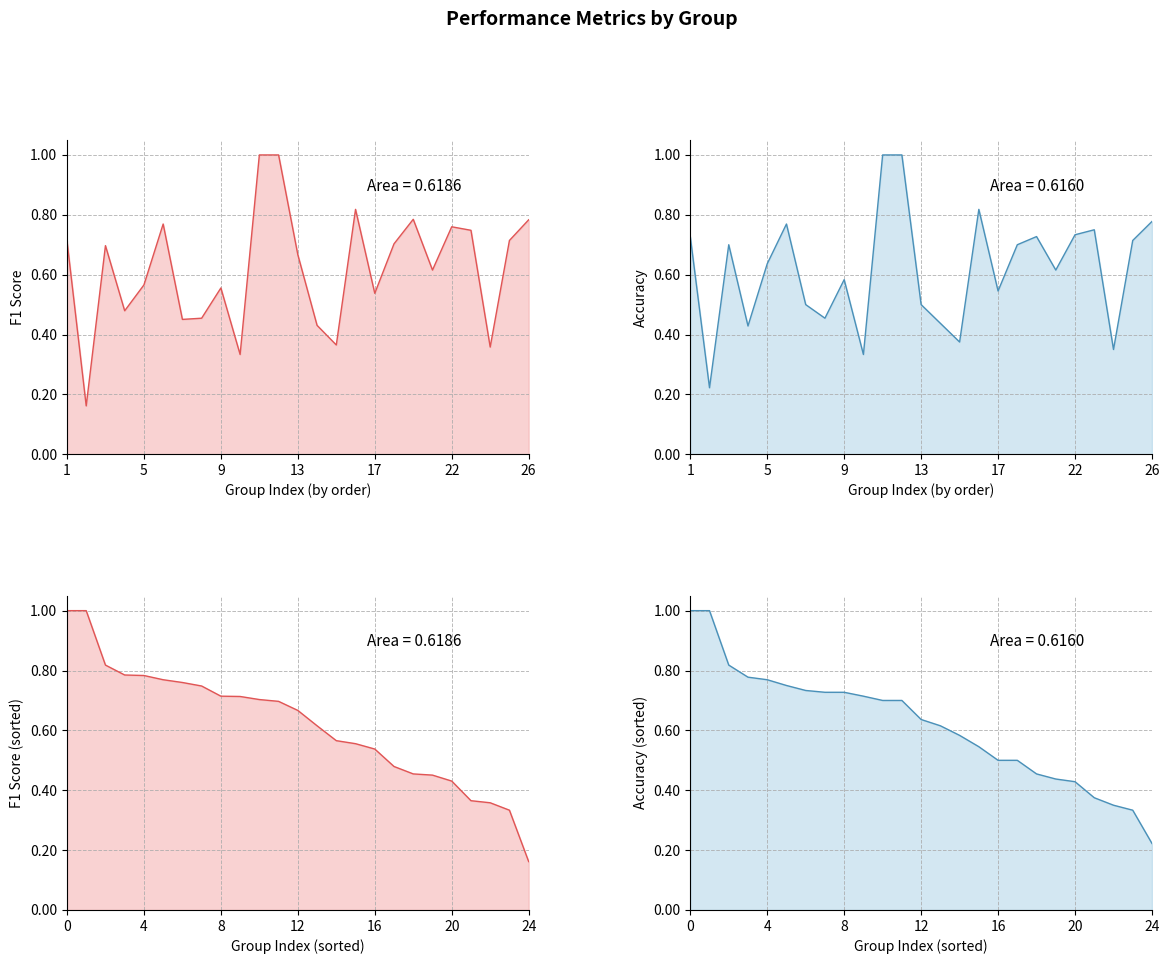

Reading left to right, list all the values displayed in this chart.

f1: 0.7	0.2	0.7	0.5	0.6	0.8	0.5	0.5	0.6	0.3	1.0	1.0	0.7	0.4	0.4	0.8	0.5	0.7	0.8	0.6	0.8	0.7	0.4	0.7	0.8
accuracy: 0.7	0.2	0.7	0.4	0.6	0.8	0.5	0.5	0.6	0.3	1.0	1.0	0.5	0.4	0.4	0.8	0.5	0.7	0.7	0.6	0.7	0.8	0.3	0.7	0.8